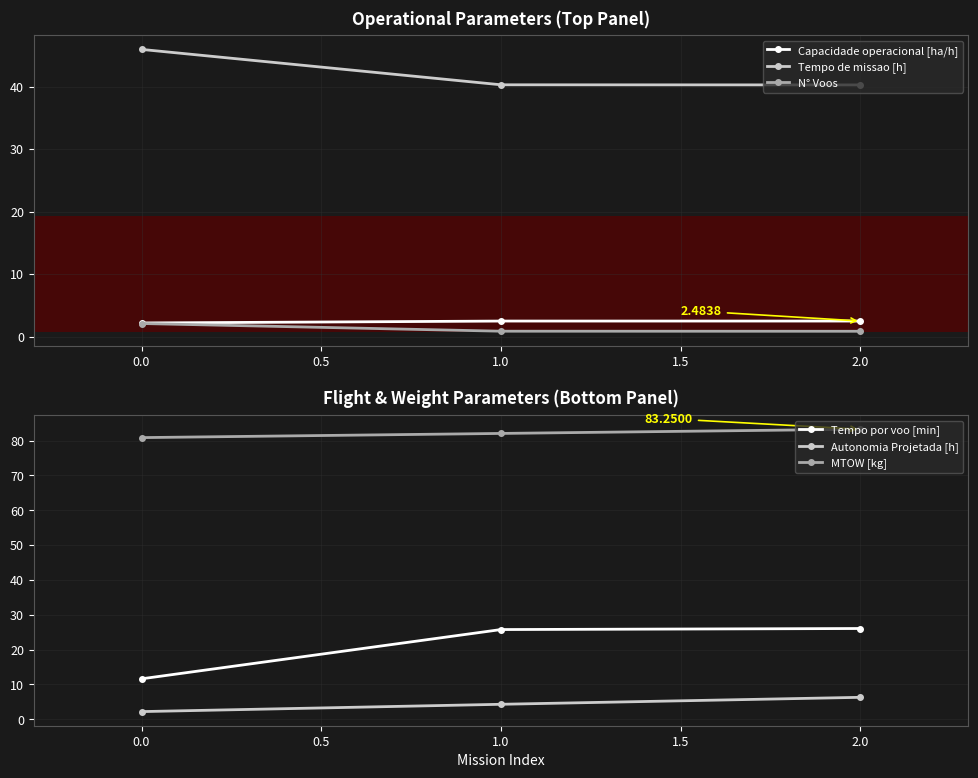

How many values in the Tempo por voo [min] series exceed 25?

2